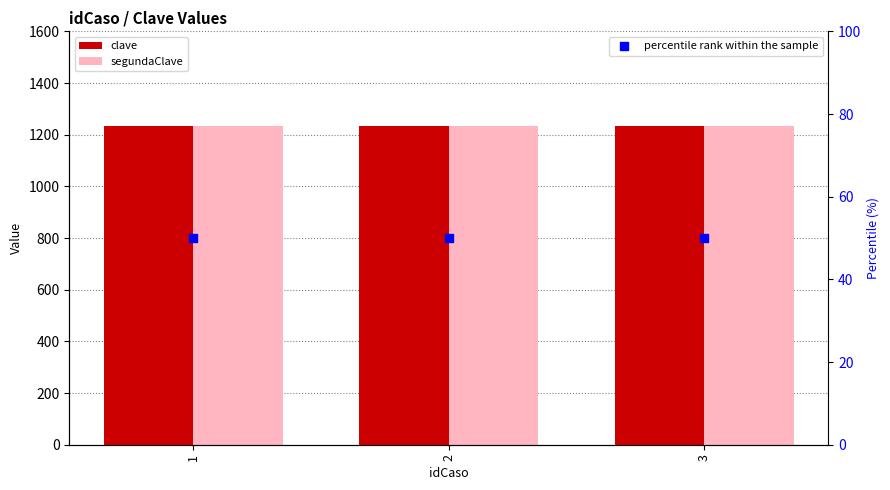

What are all the series names shown in the legend?

clave, segundaClave, percentile rank within the sample